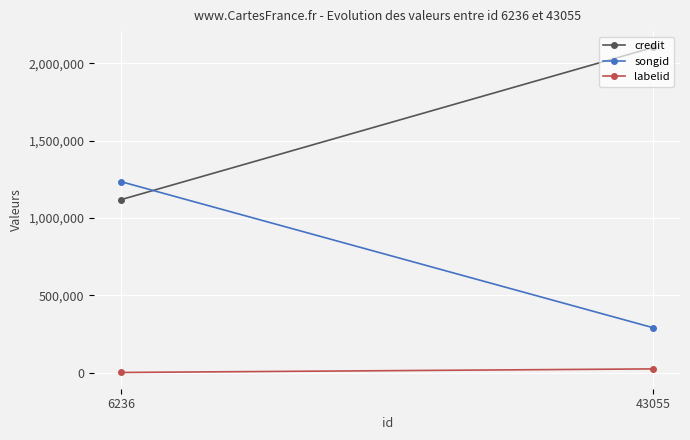

Between 6236 and 43055, which series saw the biggest shift?

credit